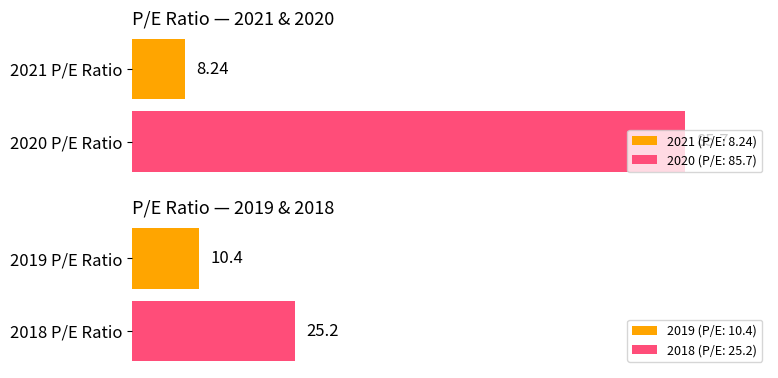

At which category does the chart reach its peak across all series?

2020